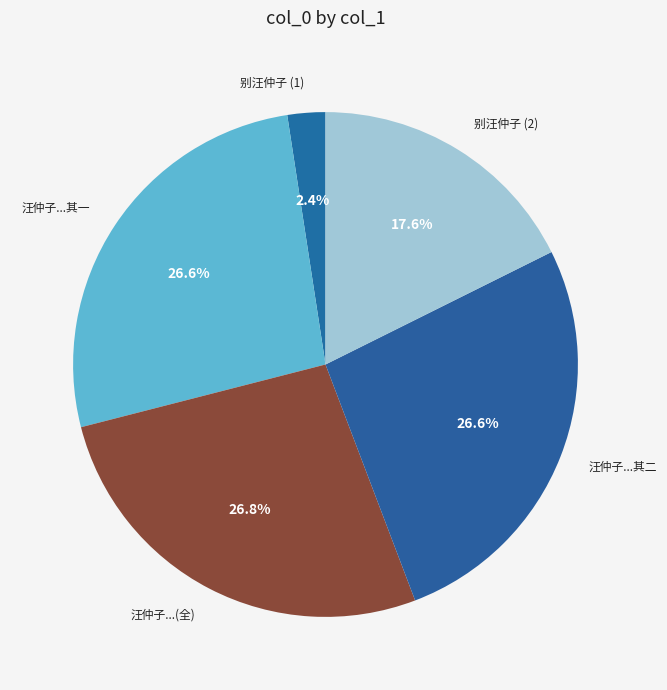

Which category has the smallest portion of the pie?

别汪仲子 (1)